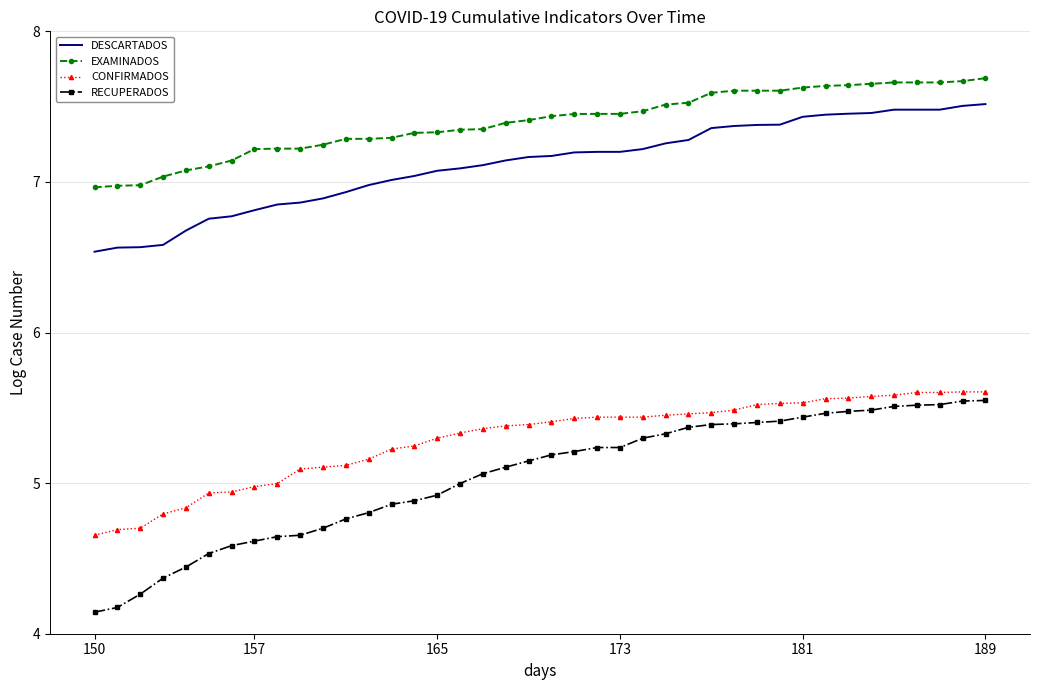

What is the sum of all EXAMINADOS values?

295.8